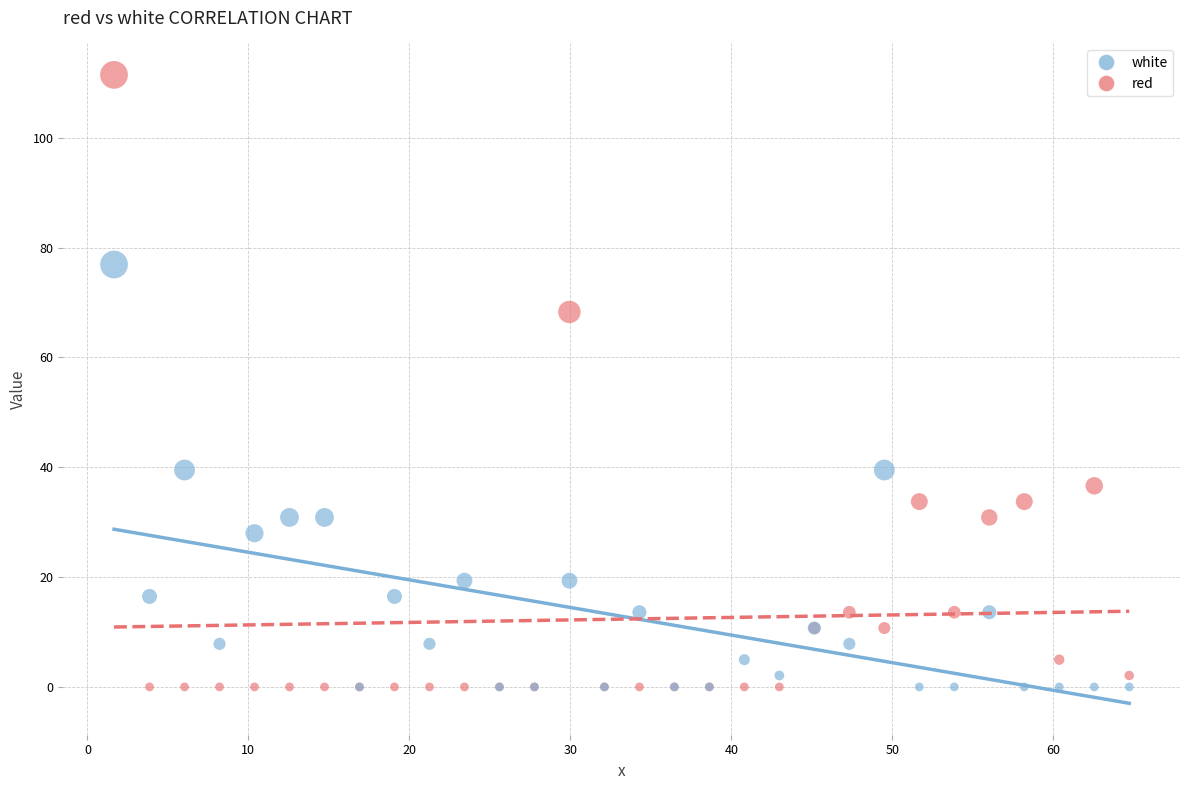

Which series has the largest Y range (max minus min)?

red